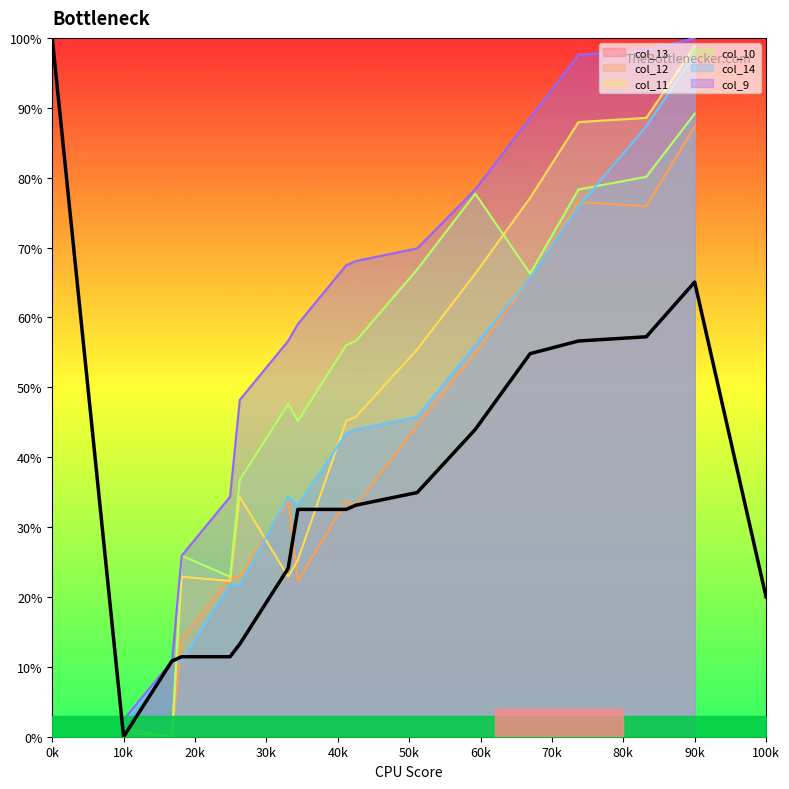

Does the chart display data point markers on the line(s)?

No